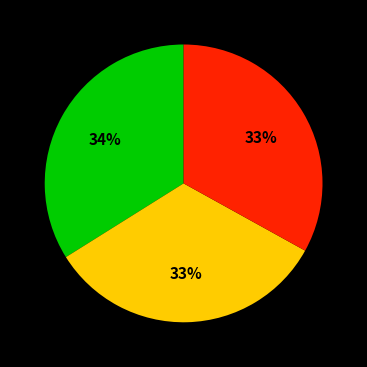

To the nearest percent, what is the average slice percentage?

33%